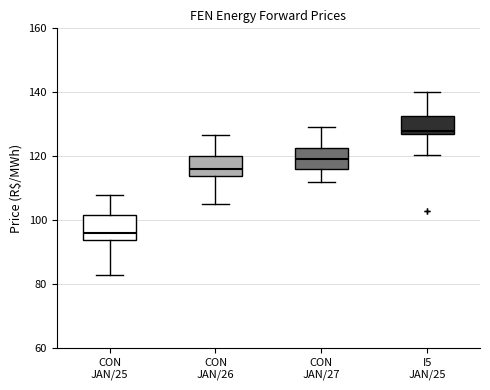

Reading left to right, transcribe this box plot: for each box, give where its median line is, the range the box spans, and where its two whiskers end, as read against the y-axis. The values are not printed on the chart, so give them approximately, as read against the axis.

CON JAN/25: median 96, box 94 to 102, whiskers 82 to 108
CON JAN/26: median 116, box 114 to 120, whiskers 106 to 126
CON JAN/27: median 120, box 116 to 122, whiskers 112 to 130
I5 JAN/25: median 128 (just above the box's lower edge), box 128 to 132, whiskers 120 to 140